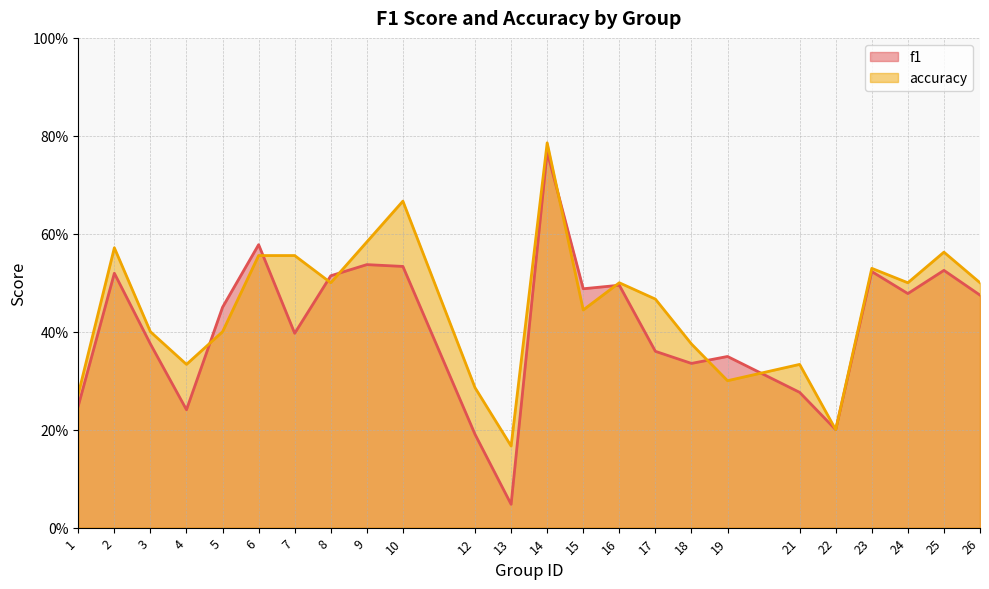

Reading right to left, extract all data points from this chart.

f1: 26=0.5	25=0.5	24=0.5	23=0.5	22=0.2	21=0.3	19=0.3	18=0.3	17=0.4	16=0.5	15=0.5	14=0.8	13=0.0	12=0.2	10=0.5	9=0.5	8=0.5	7=0.4	6=0.6	5=0.5	4=0.2	3=0.4	2=0.5	1=0.2
accuracy: 26=0.5	25=0.6	24=0.5	23=0.5	22=0.2	21=0.3	19=0.3	18=0.4	17=0.5	16=0.5	15=0.4	14=0.8	13=0.2	12=0.3	10=0.7	9=0.6	8=0.5	7=0.6	6=0.6	5=0.4	4=0.3	3=0.4	2=0.6	1=0.3